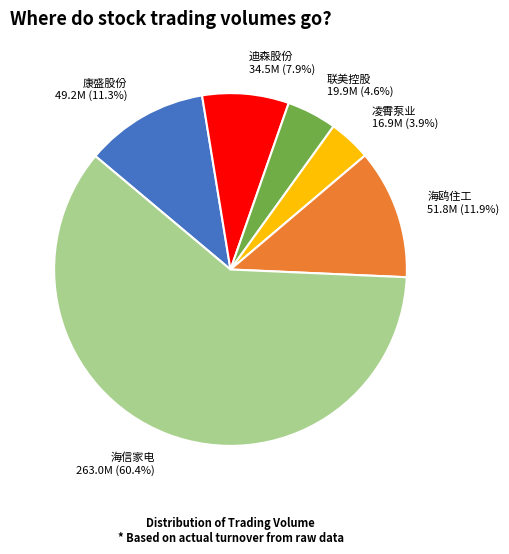

Which category has the biggest portion of the pie?

海信家电